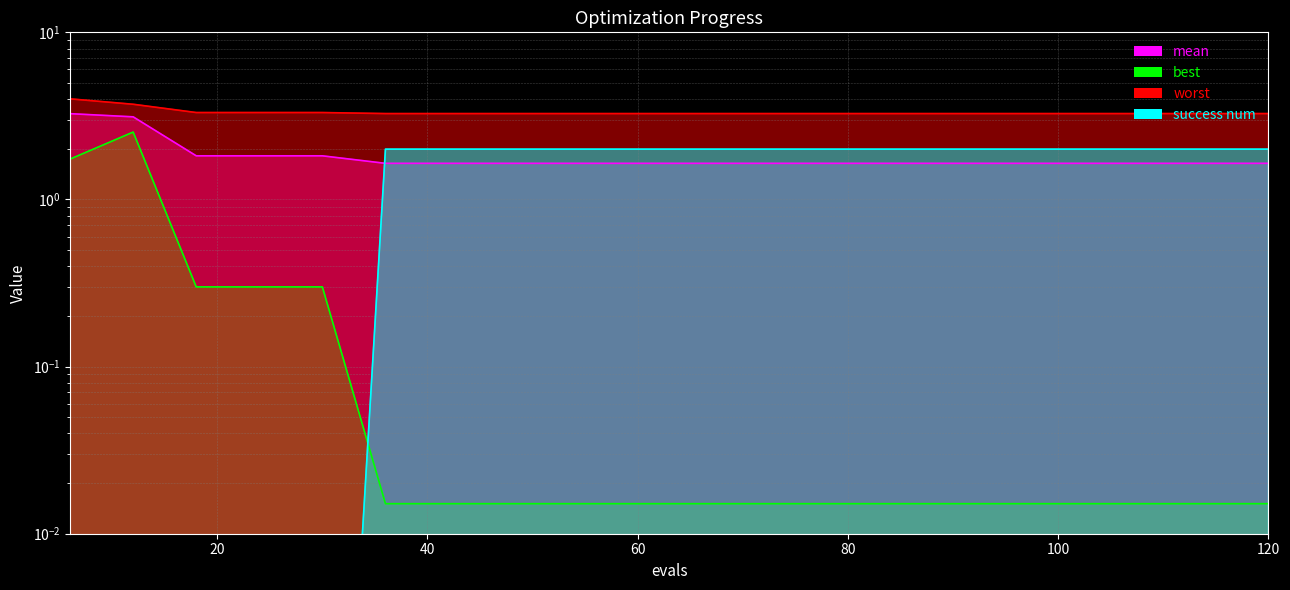

Which series ends up on top after the final intersection of best and success num?

success num